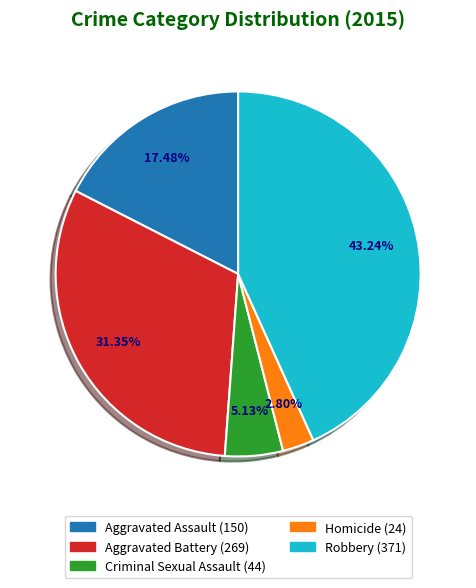

True or false: Aggravated Battery accounts for 19% of the total.

False